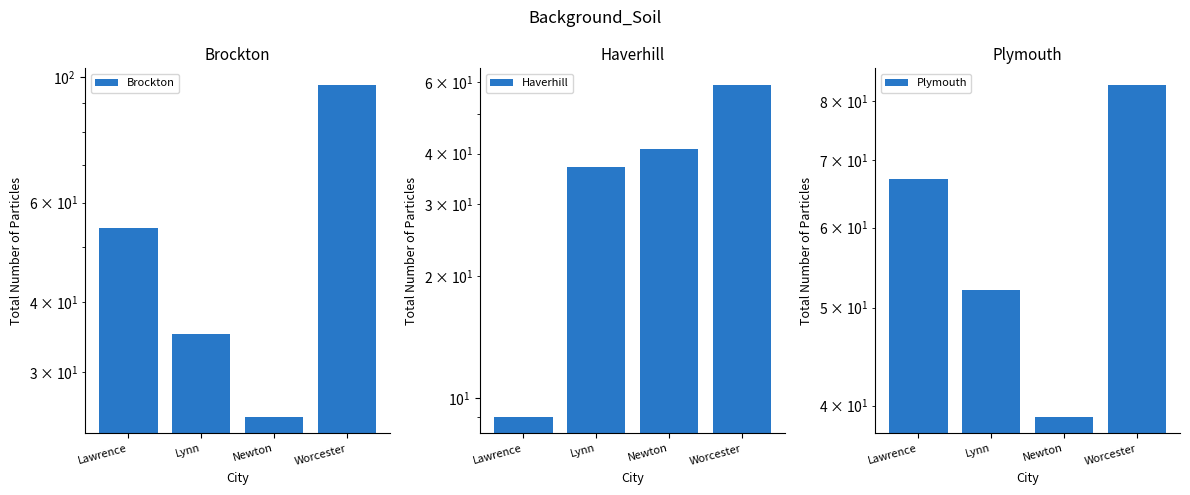

Between Lynn and Lawrence, which is larger?

Lawrence